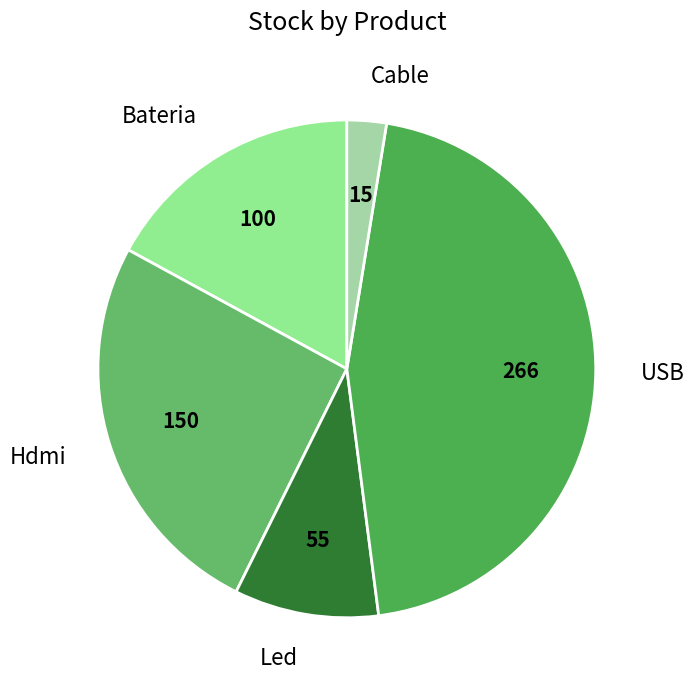

Approximately how many times larger is the value at Bateria compared to USB?

0.4